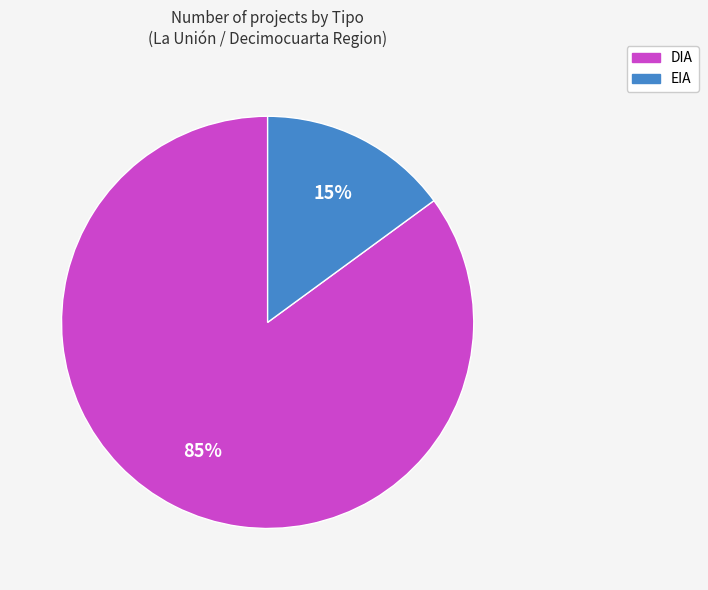

Rank the categories by value from highest to lowest.

DIA, EIA